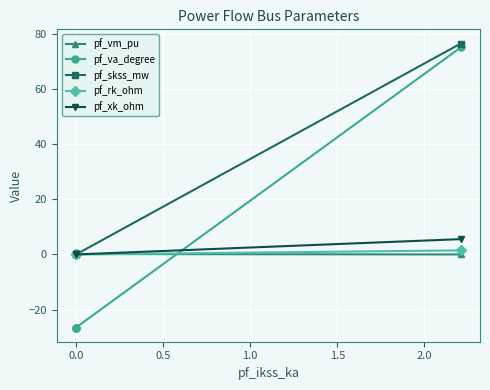

True or false: pf_skss_mw and pf_va_degree cross at least once.

False